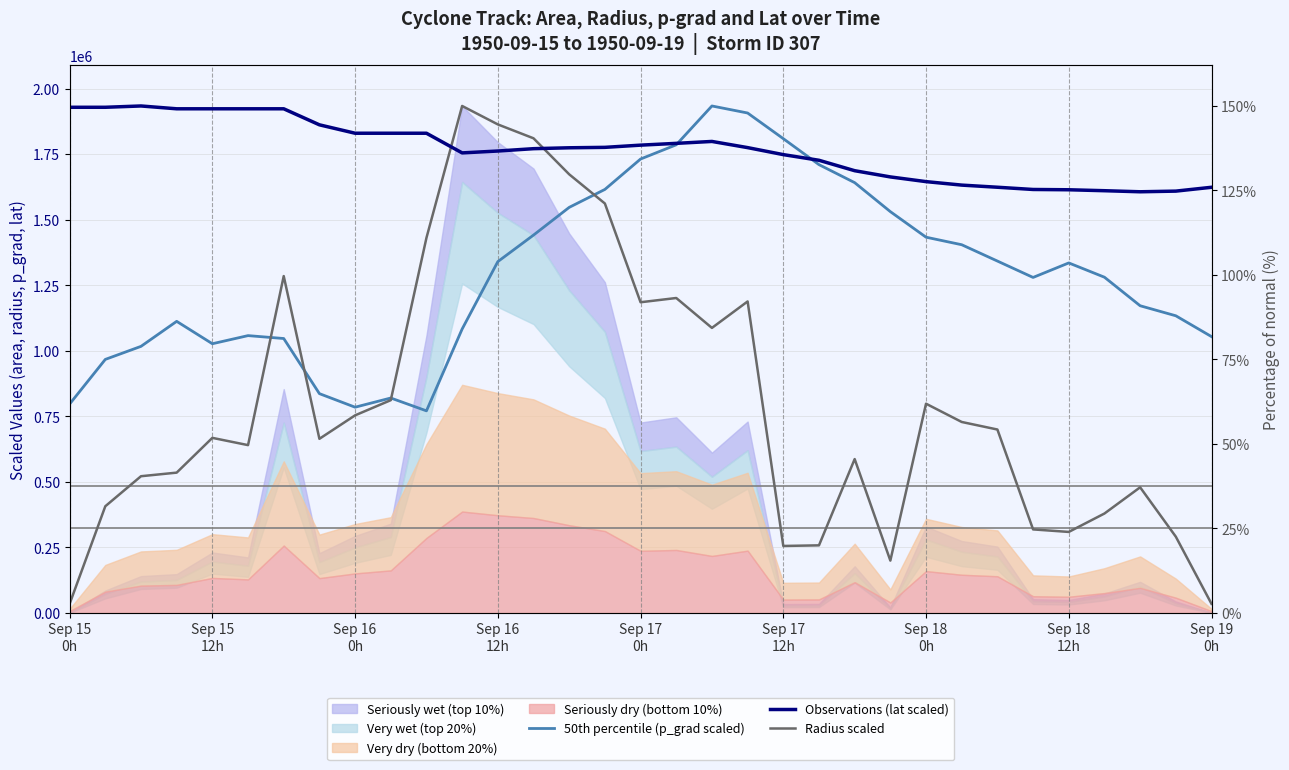

What is the label of the 2nd point from the left?

Sep 15
12h